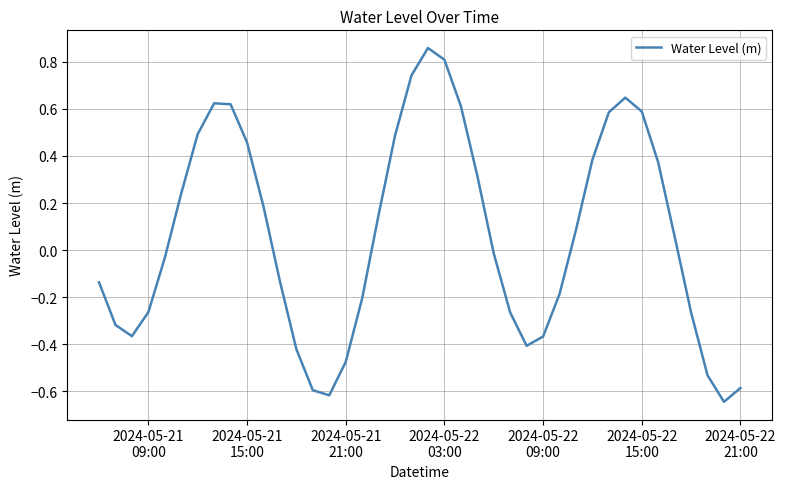

What is the difference between the maximum and minimum values?

1.5